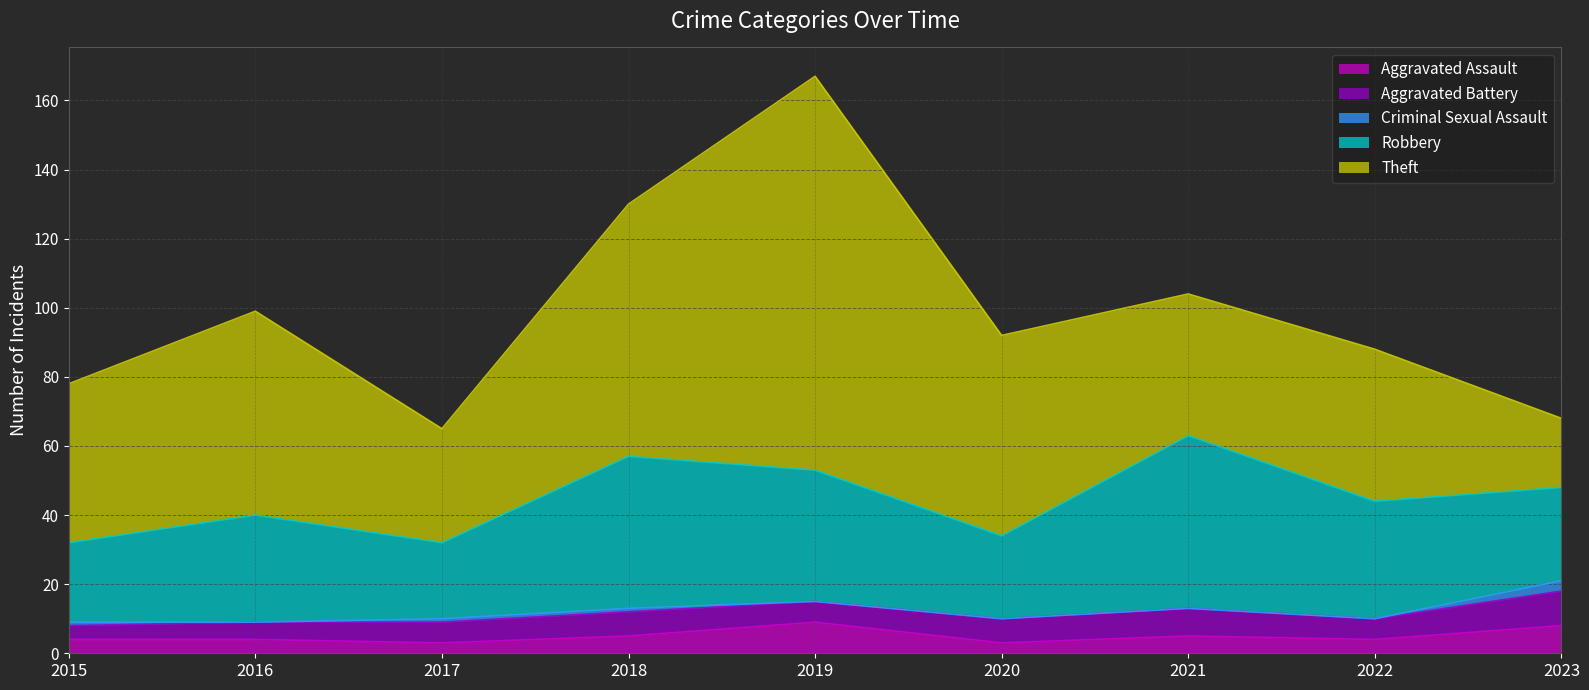

Which series has the widest spread of values?

Theft